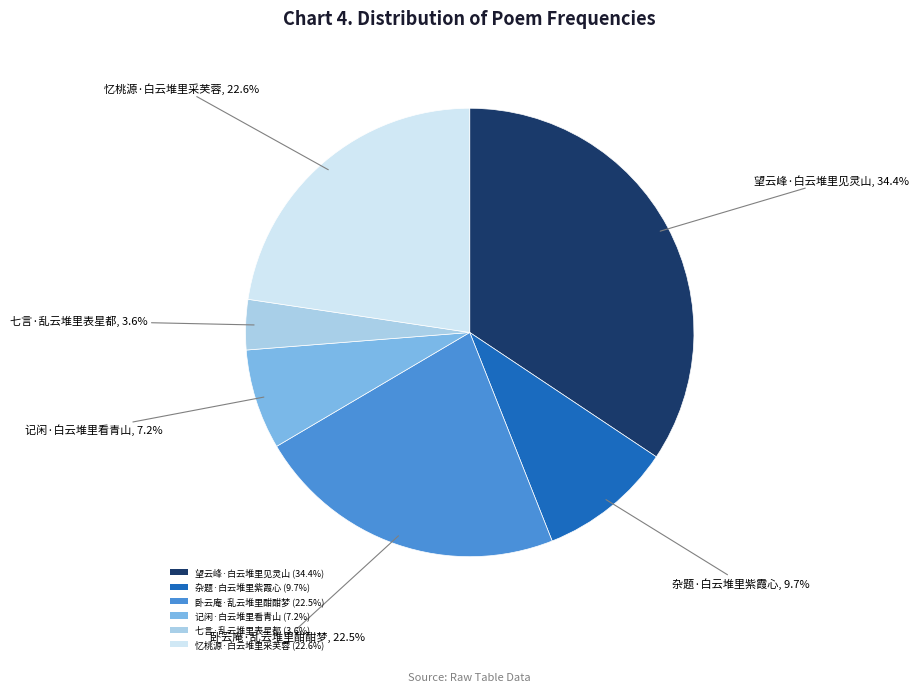

Approximately how many times larger is the value at 卧云庵·乱云堆里酣酣梦 (22.5%) compared to 望云峰·白云堆里见灵山 (34.4%)?

0.7